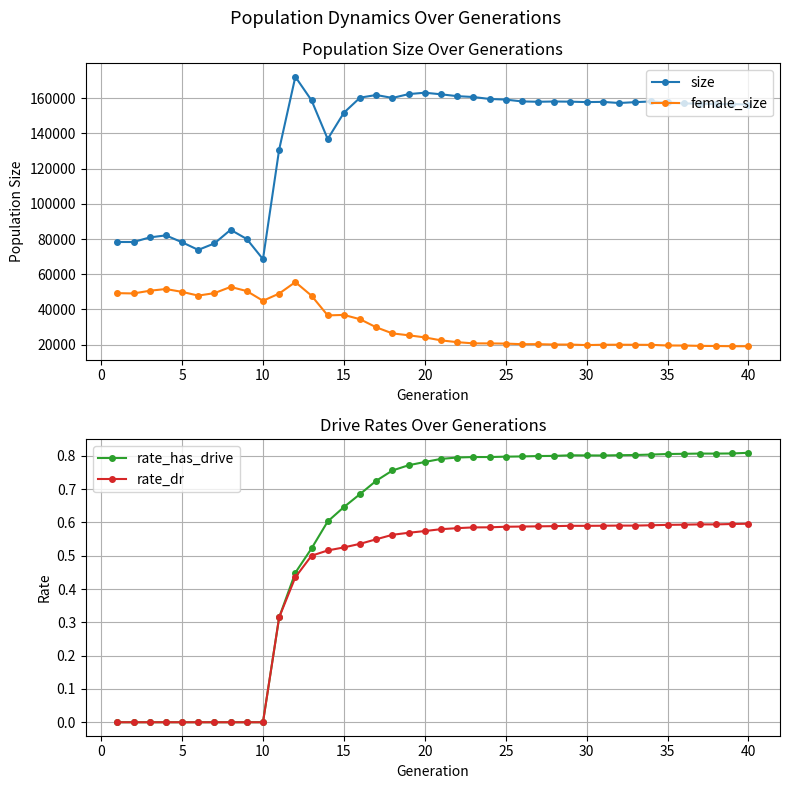

True or false: female_size has more than 2 points higher than both neighbors.

True